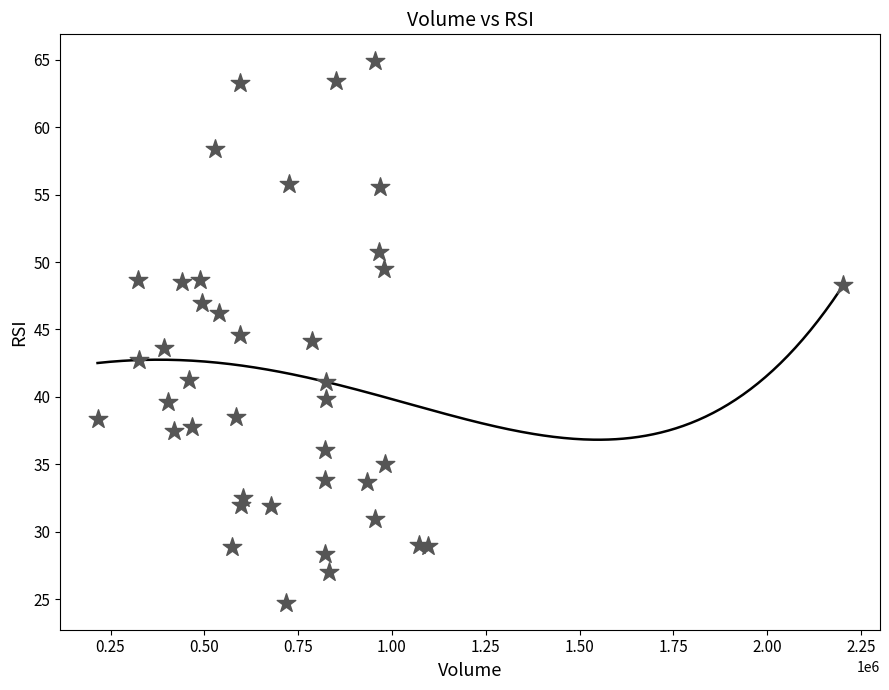

What is the range of Y values (max minus min)?

40.2